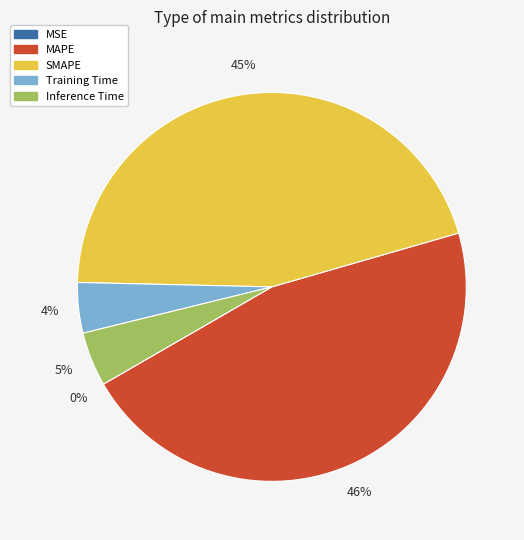

The MAPE slice represents 41% of the pie. True or false?

False